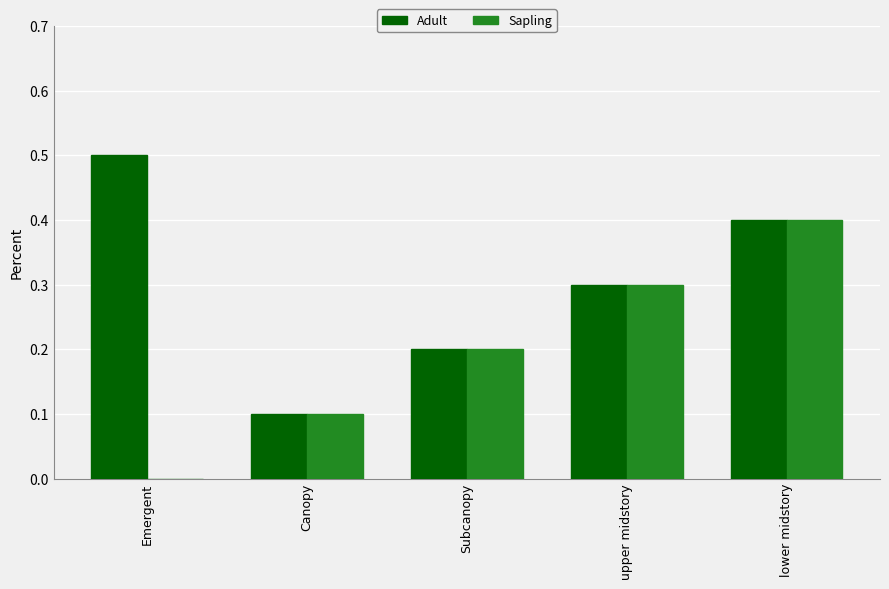

What is the sum of the Adult values at Subcanopy and lower midstory?

0.6